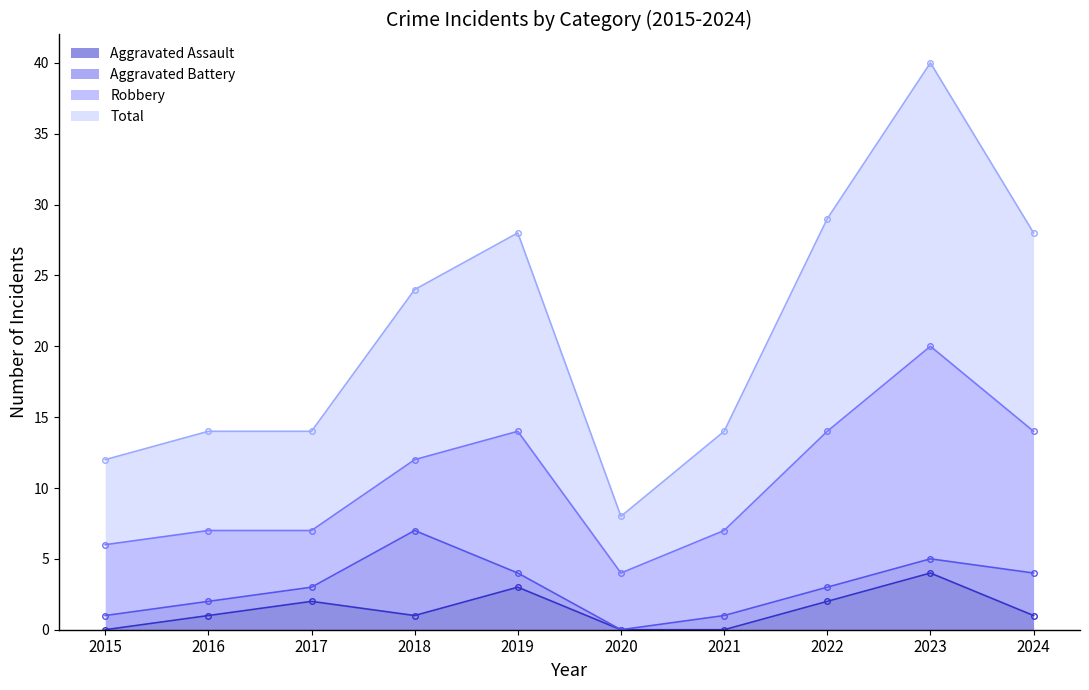

How many interior local peaks does the Total series have?

2